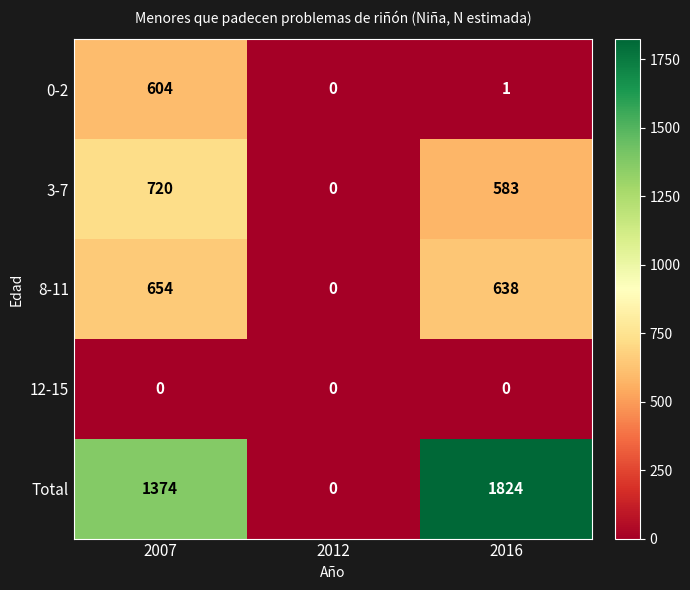

List the series in order of their peak value, highest first.

Total, 3-7, 8-11, 0-2, 12-15